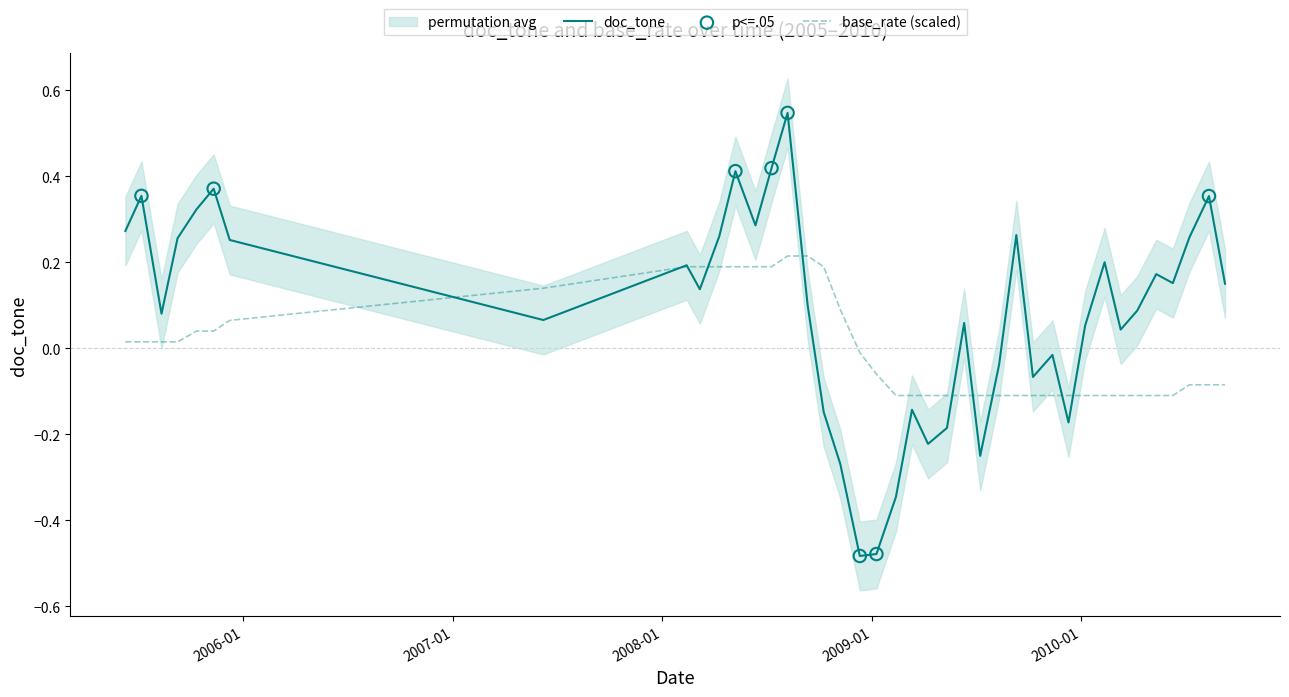

Which series contains the lowest Y value?

doc_tone